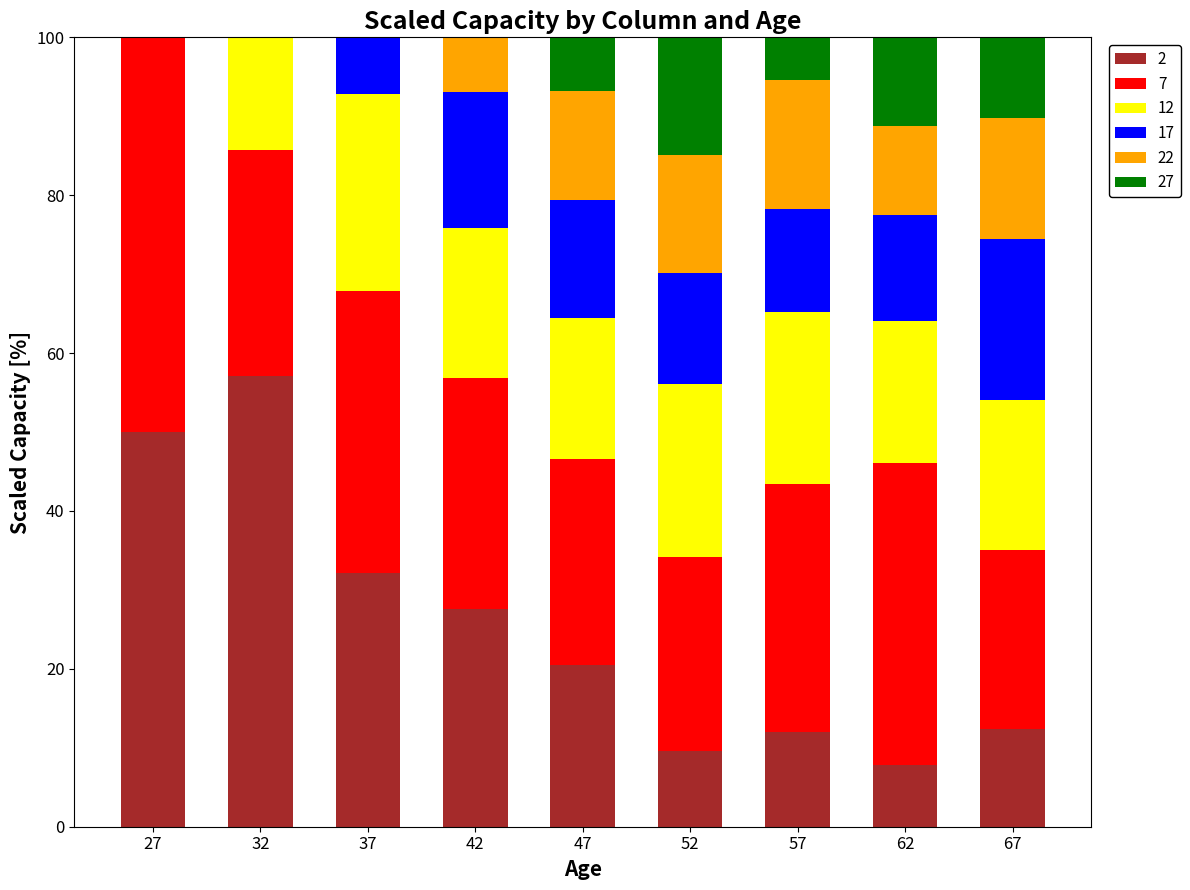

What is the sum of all 2 values?

229.3